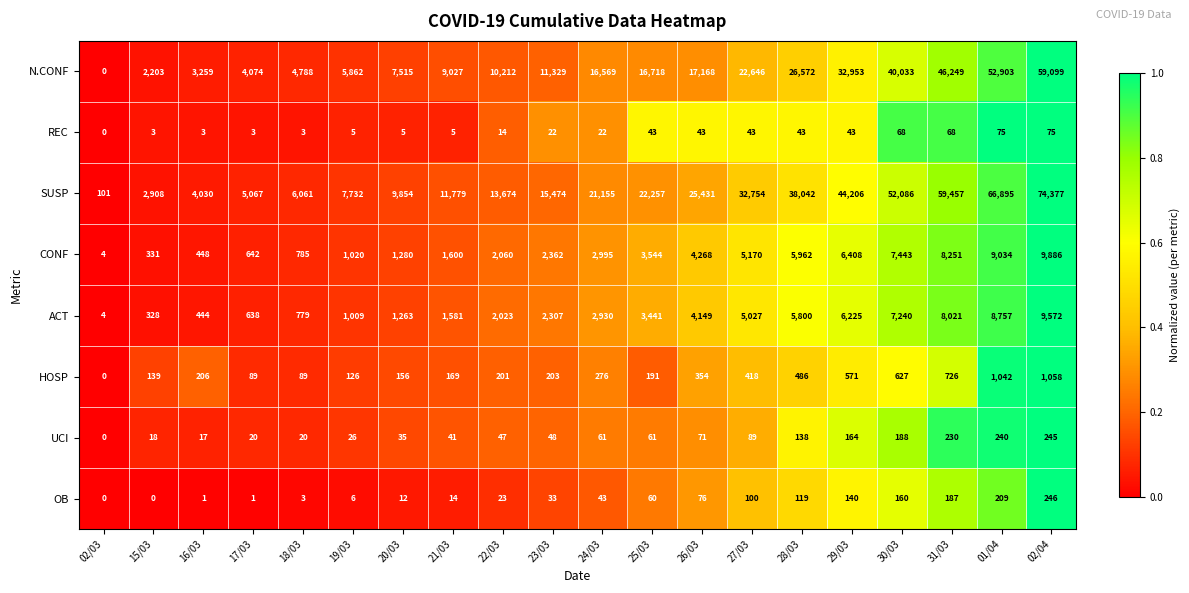

What is the difference between the maximum and second lowest values in the HOSP series?

969